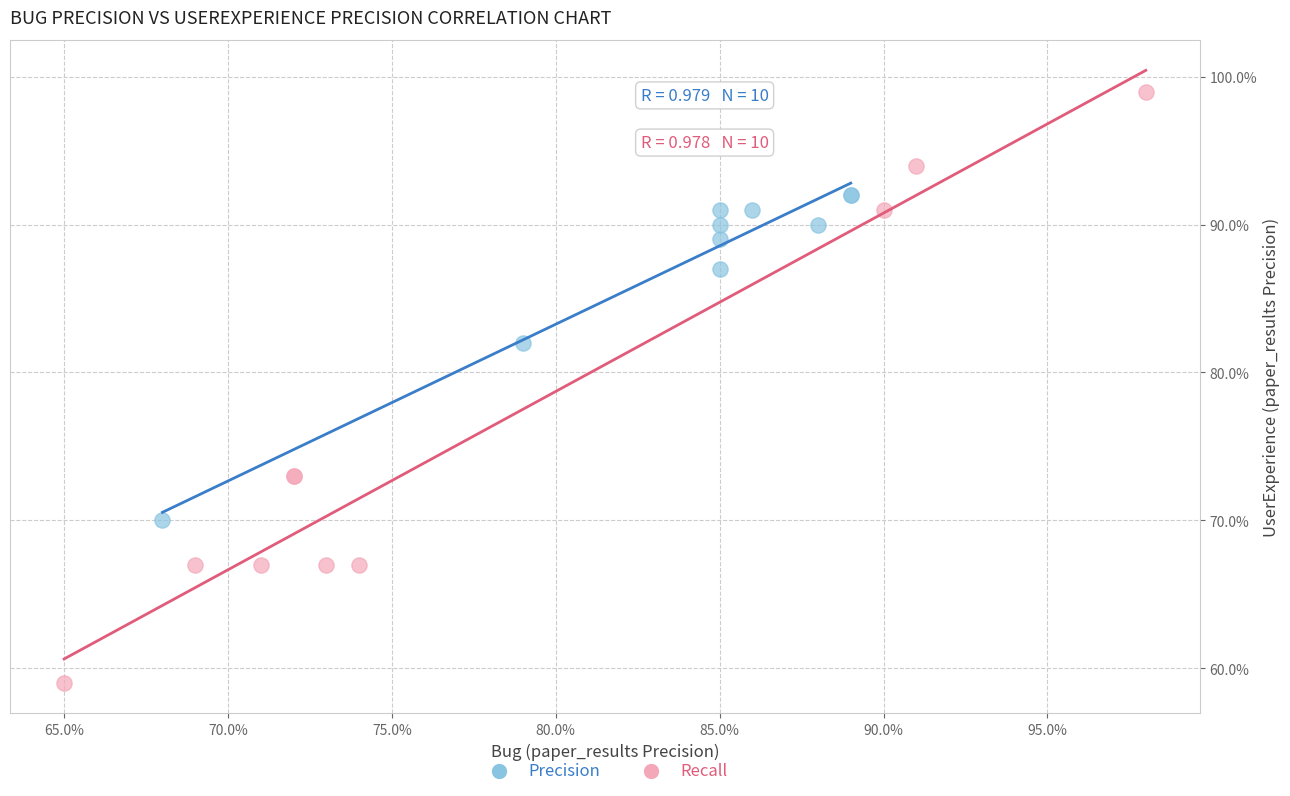

Which series reaches the maximum Y coordinate?

Recall